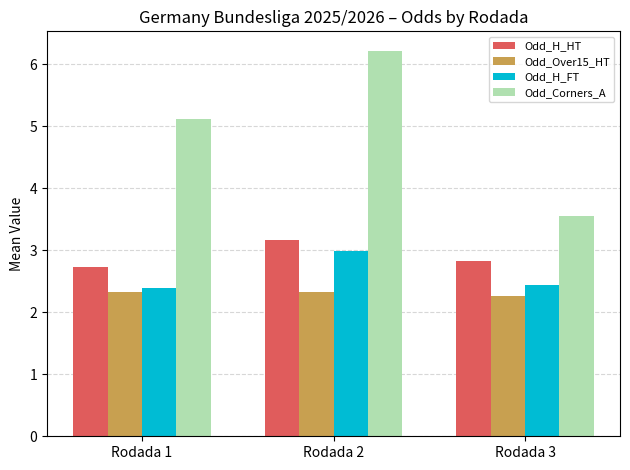

Rank the series at Rodada 2 from highest to lowest value.

Odd_Corners_A, Odd_H_HT, Odd_H_FT, Odd_Over15_HT